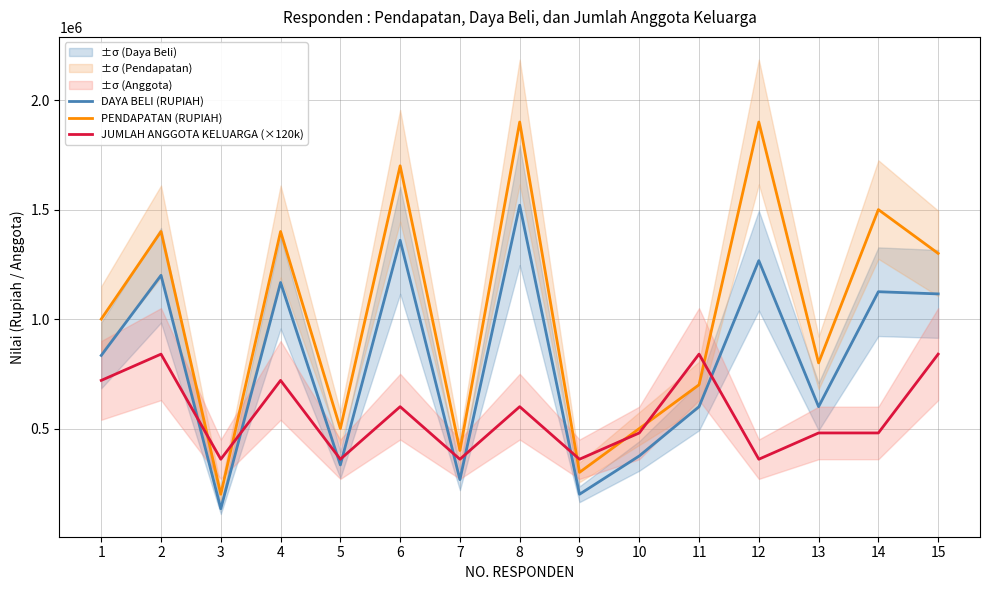

How many distinct data groups are displayed?

3